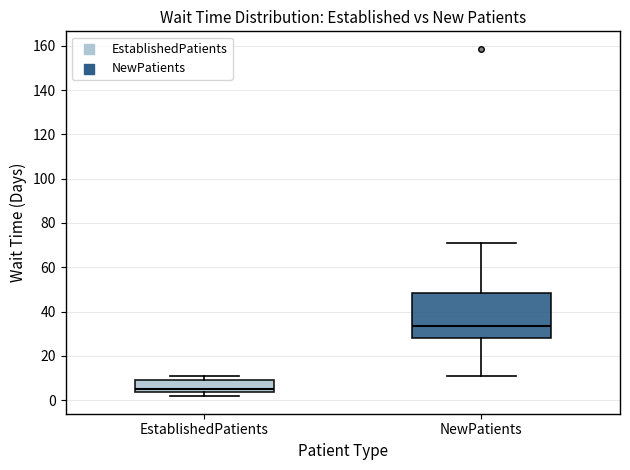

Which box is the tallest, from its lower edge to its upper edge?

NewPatients